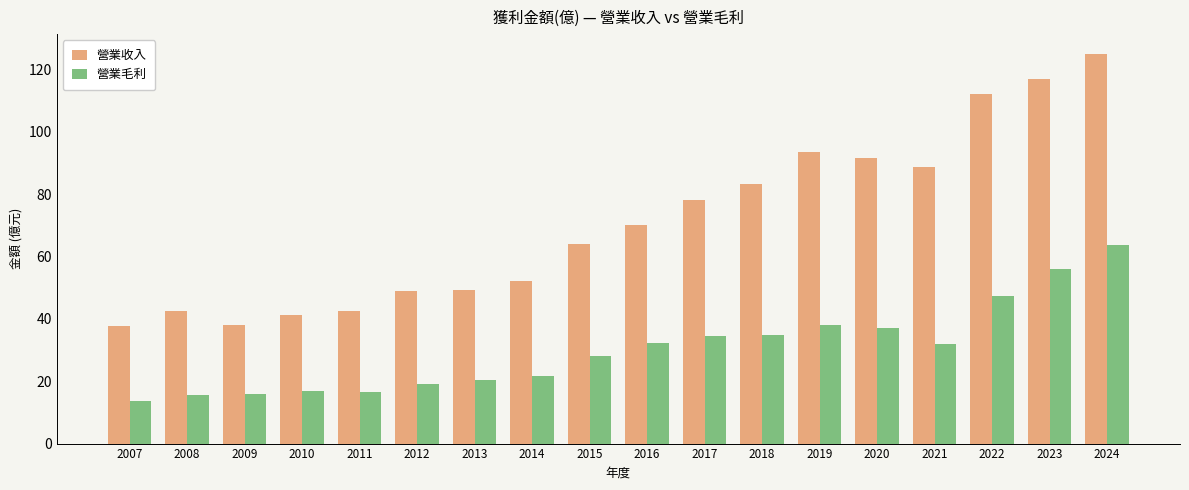

What is the sum of the 營業收入 values at 2008 and 2017?

120.6